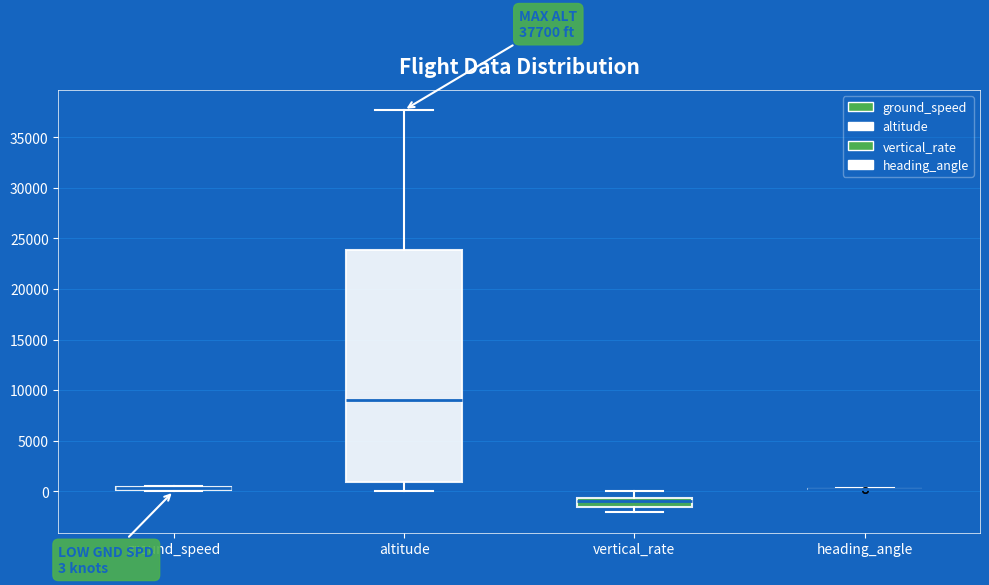

Which box is the tallest, from its lower edge to its upper edge?

altitude